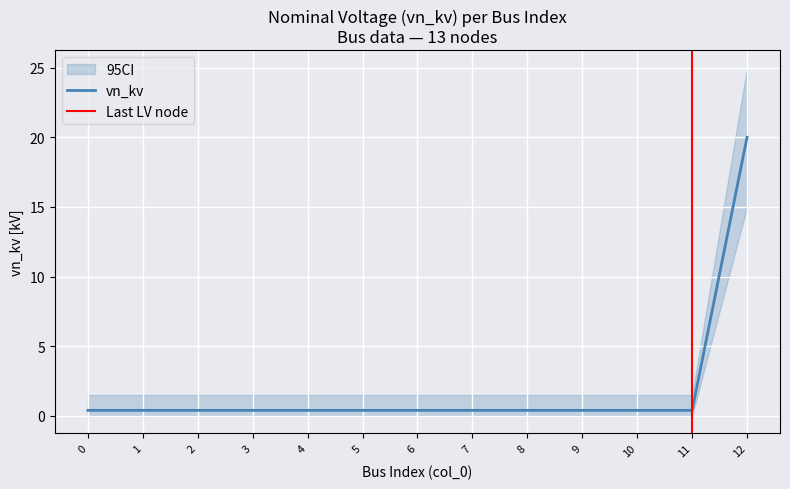

Reading left to right, extract all data points from this chart.

0.4	0.4	0.4	0.4	0.4	0.4	0.4	0.4	0.4	0.4	0.4	0.4	20.0